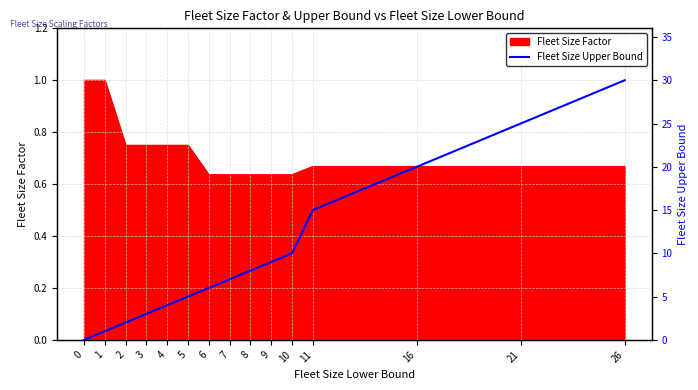

What is the highest value of the Fleet Size Factor series?

1.0